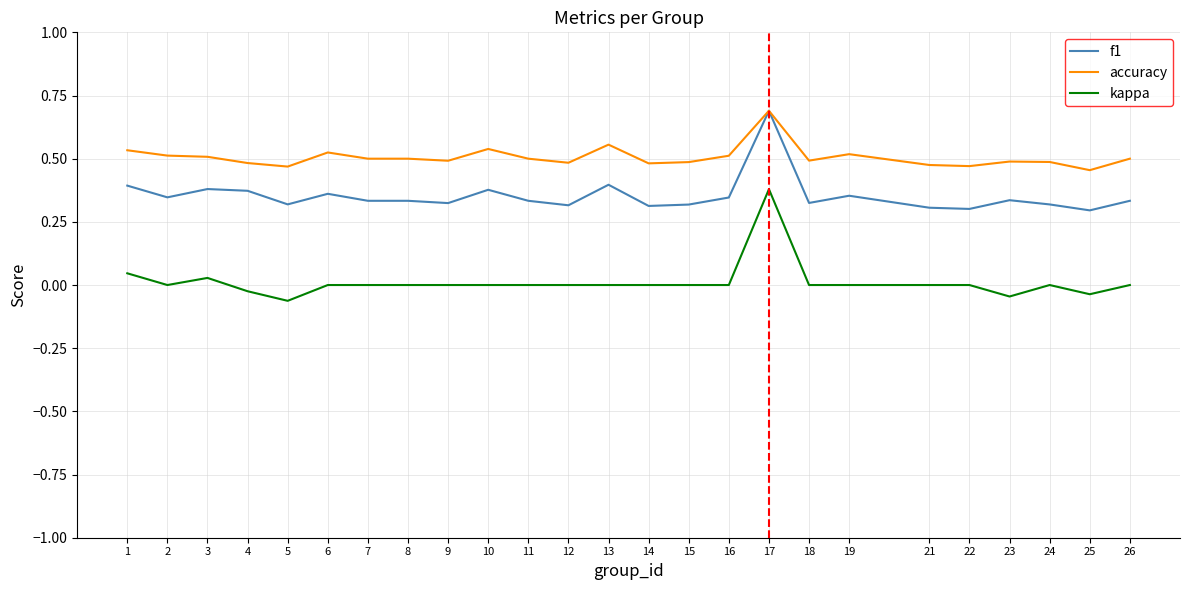

The value of kappa at 11 is 0.0. True or false?

True